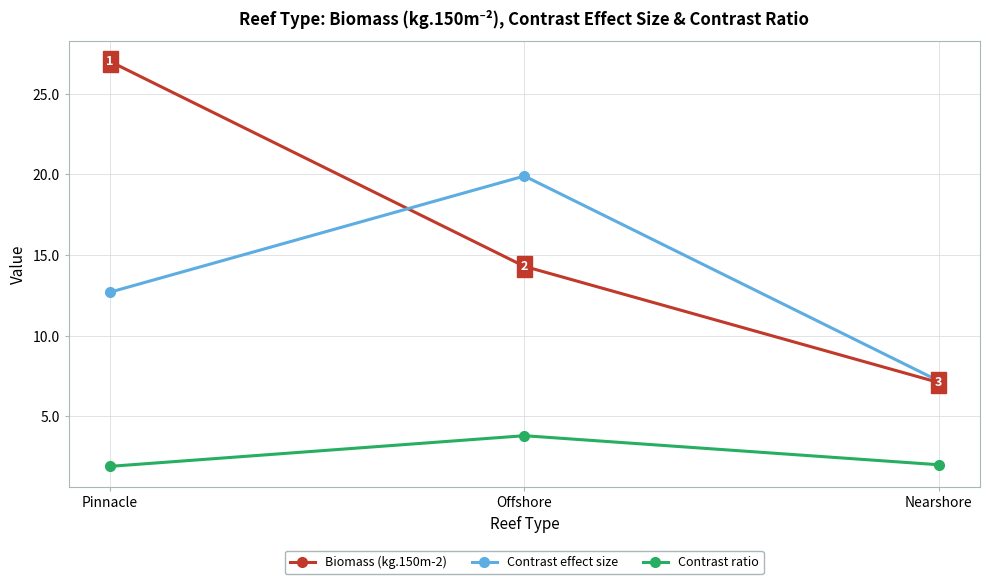

Which series has the largest range (max minus min)?

Biomass (kg.150m-2)